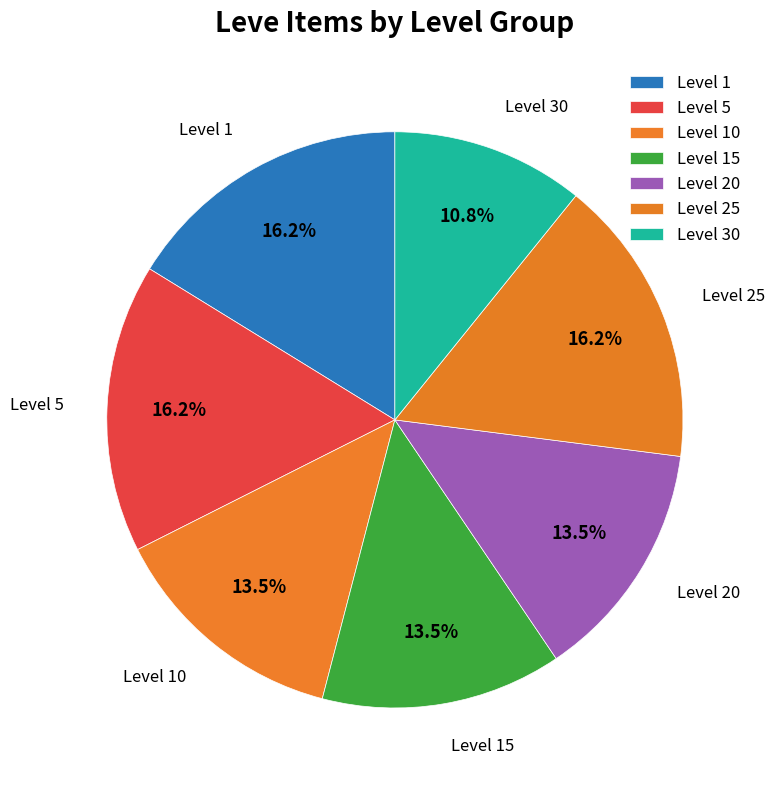

How many slices are in this pie chart?

7